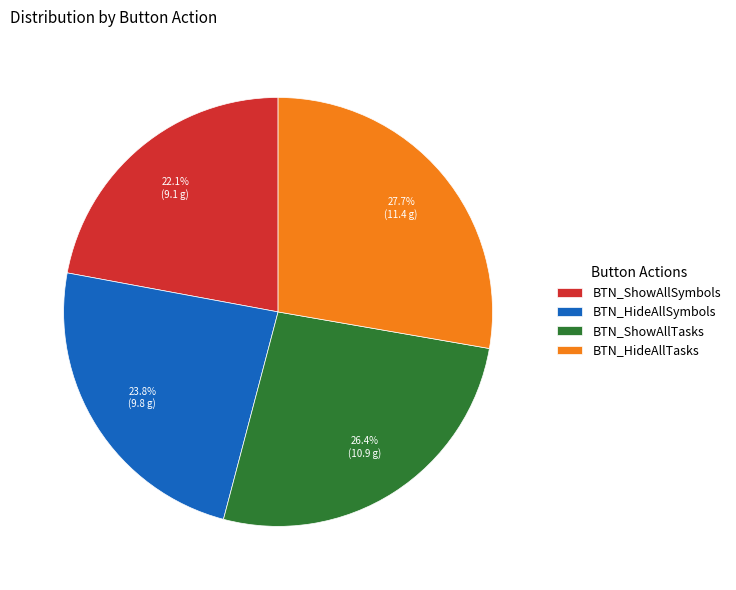

Is there a majority slice in this chart?

No